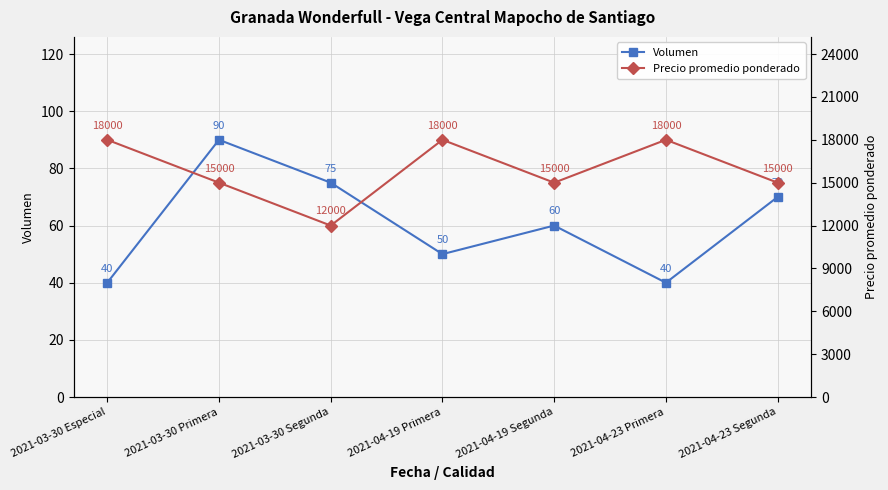

What is the sum of all Precio promedio ponderado values?

111000